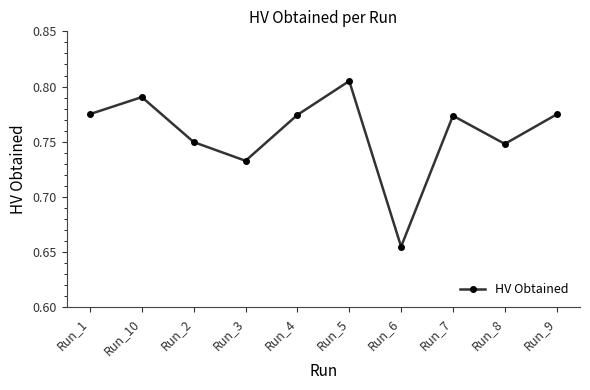

The chart shows a value of 0.3 at Run_5. True or false?

False